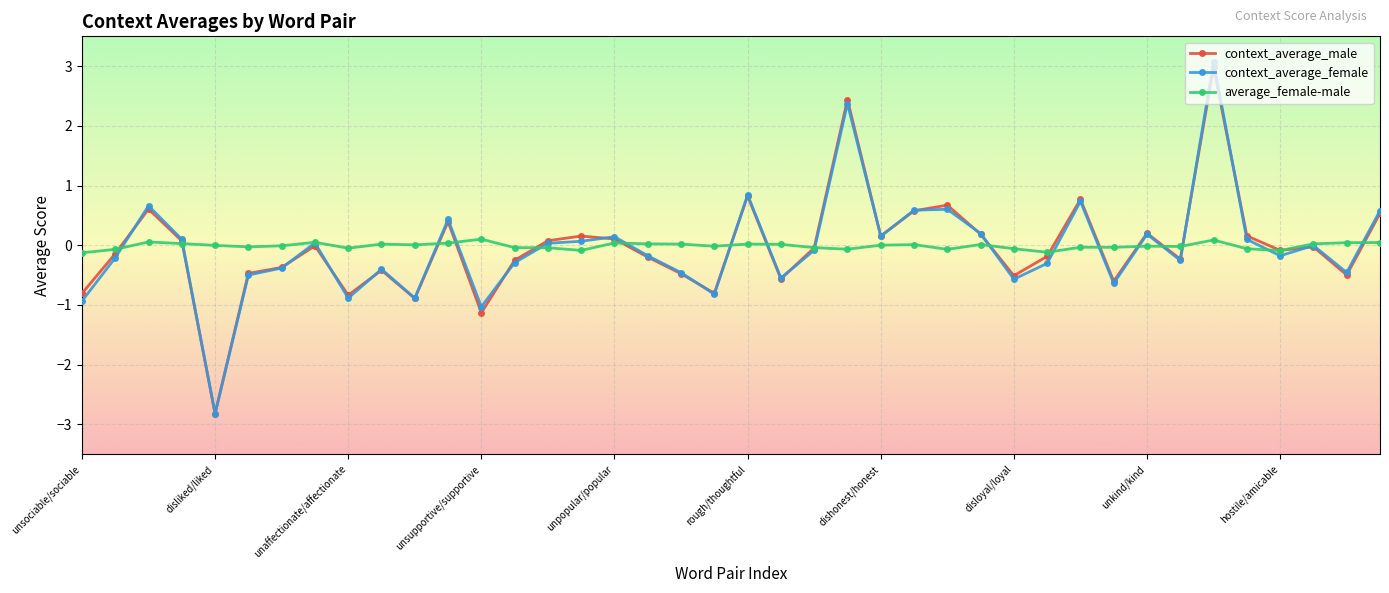

True or false: context_average_female and context_average_male cross at least once.

True